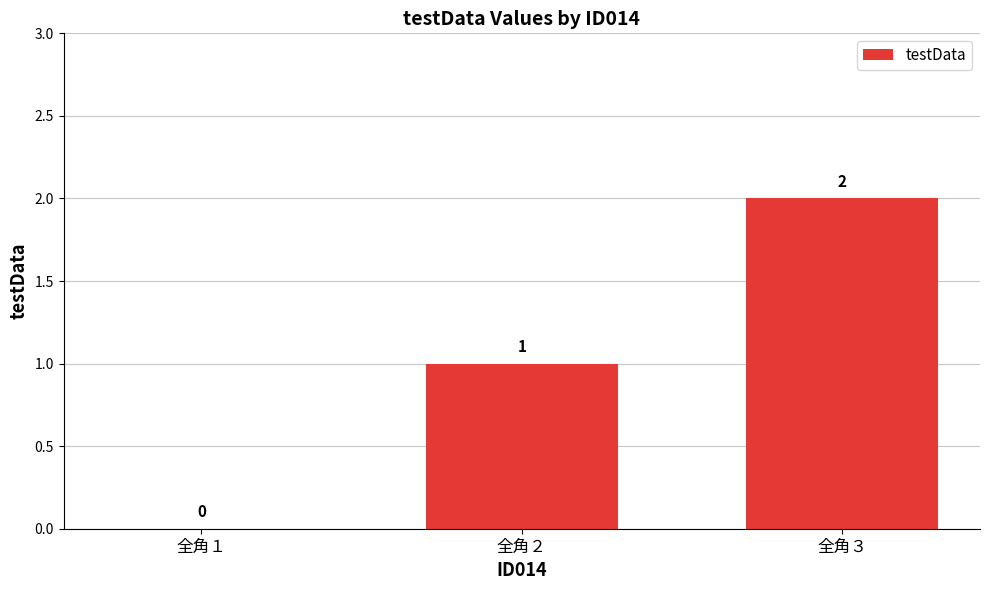

How many data points does each series have?

3